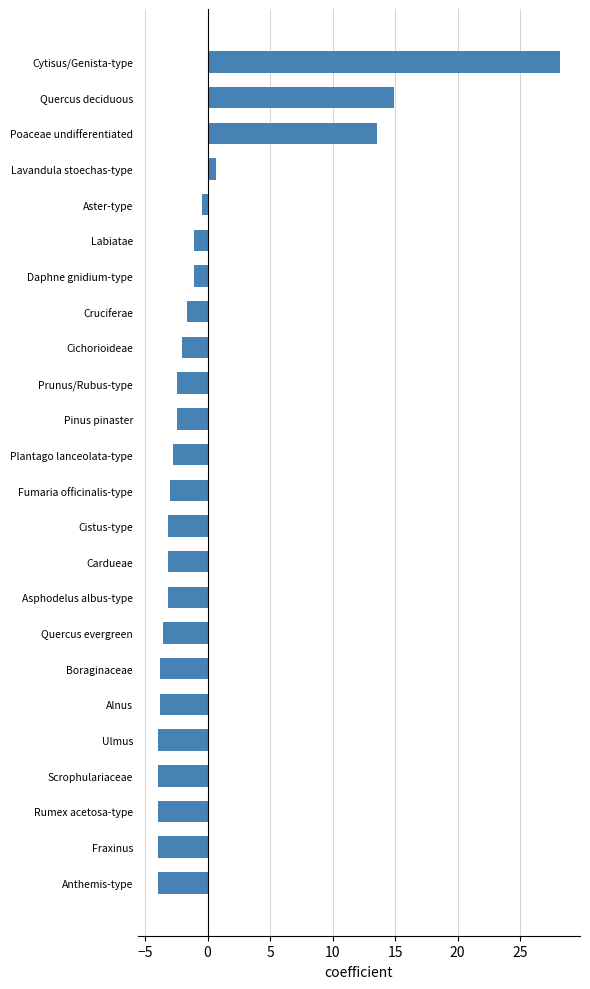

Is it true that the value at Quercus evergreen is -3.6?

True